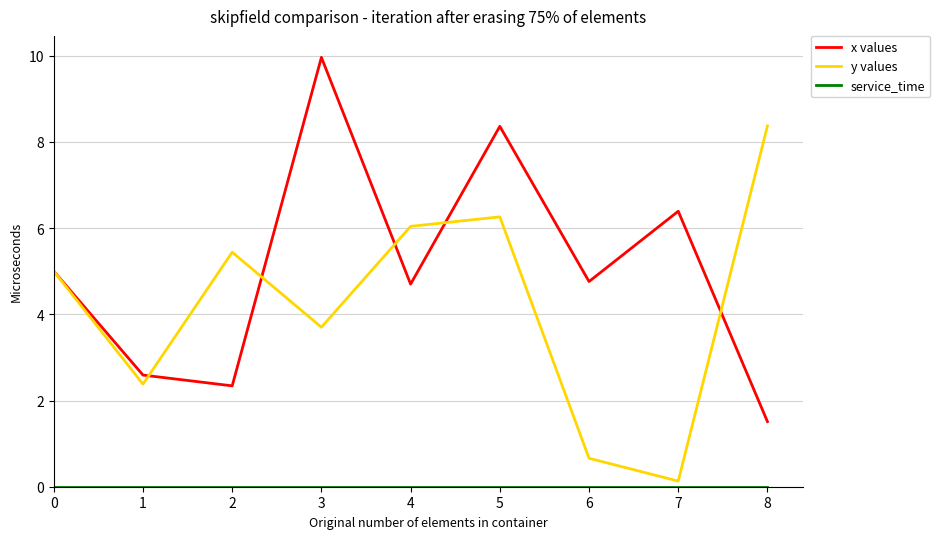

The value of y values at 5 is 6.3. True or false?

True